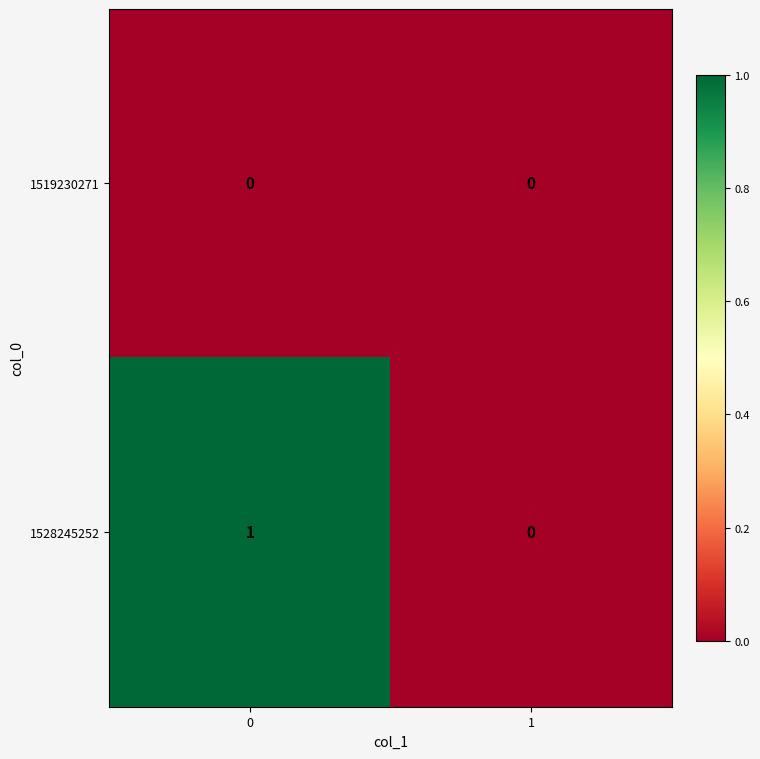

Rank the series at 0 from lowest to highest value.

1519230271, 1528245252